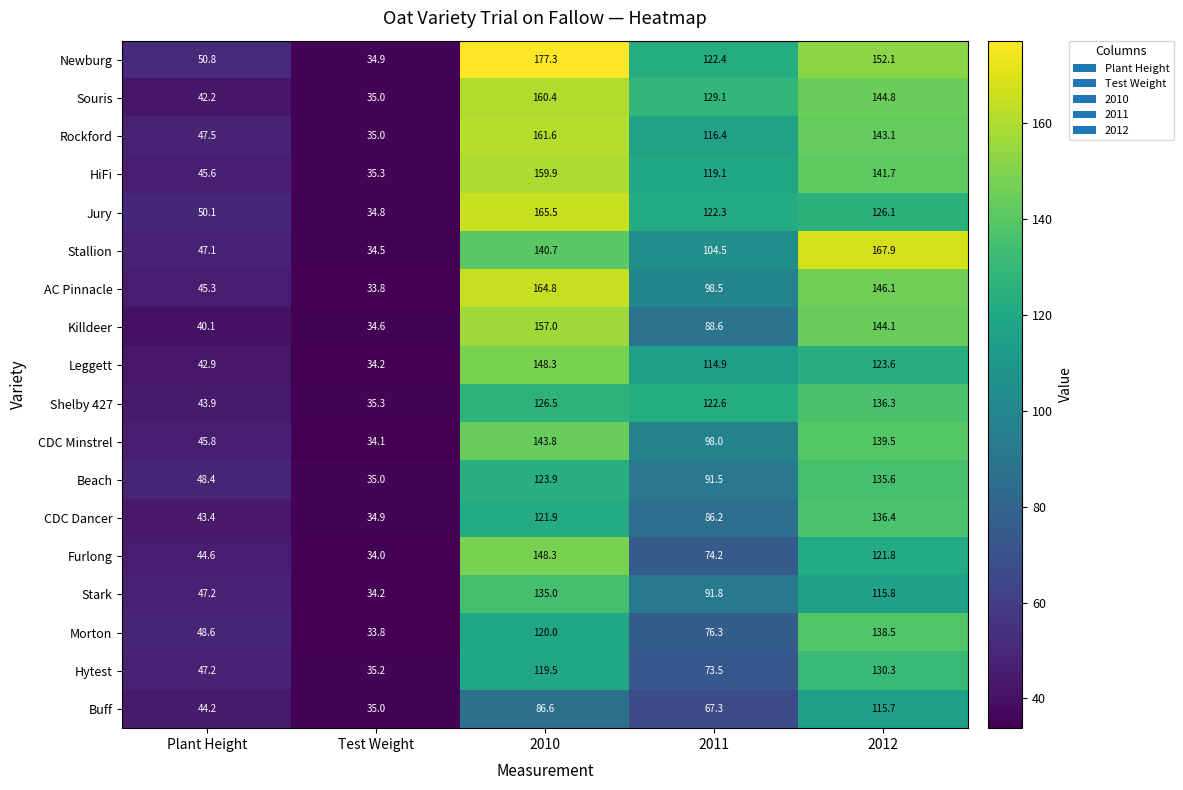

Which series changed the most between Plant Height and 2011?

Souris